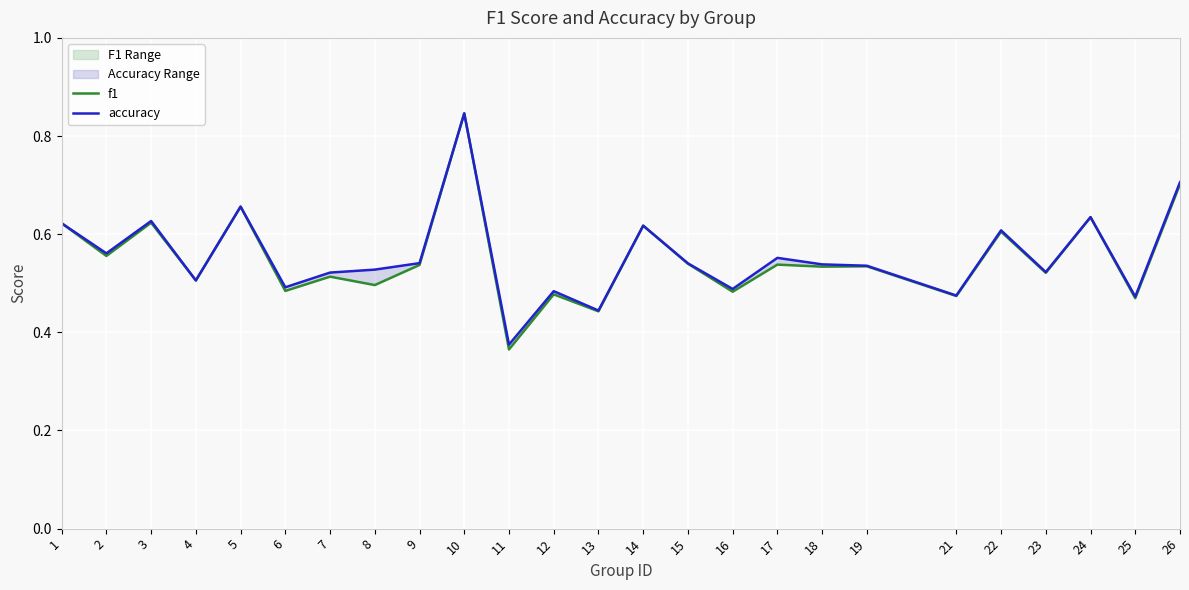

True or false: f1 has a value of 0.8 at 10.

True